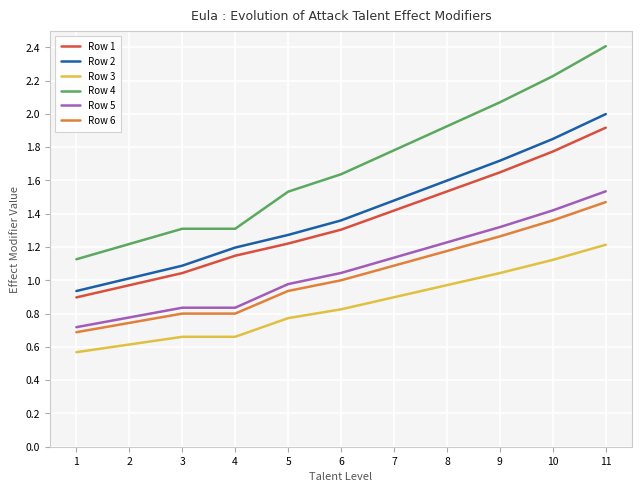

At 4, list the series in order from smallest to largest.

Row 3, Row 6, Row 5, Row 1, Row 2, Row 4